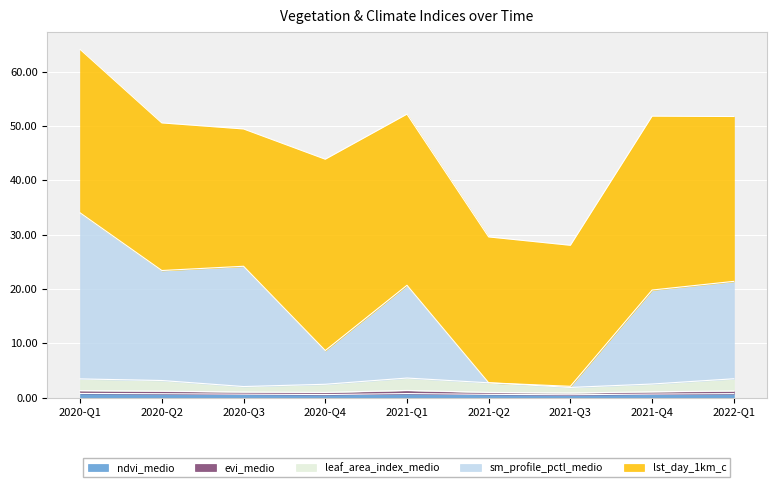

True or false: ndvi_medio and leaf_area_index_medio intersect in this chart.

False